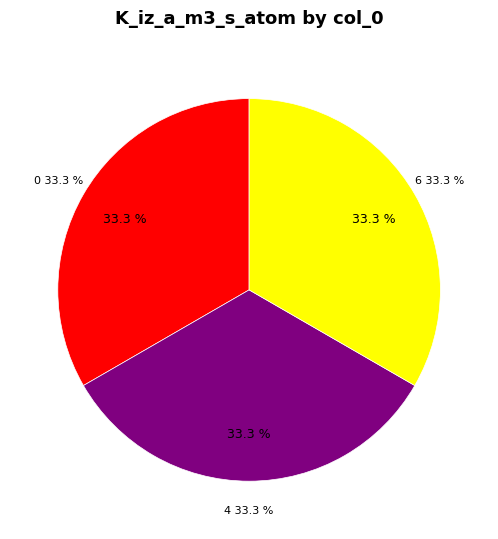

What percentage is NOT represented by 6?

66.7%